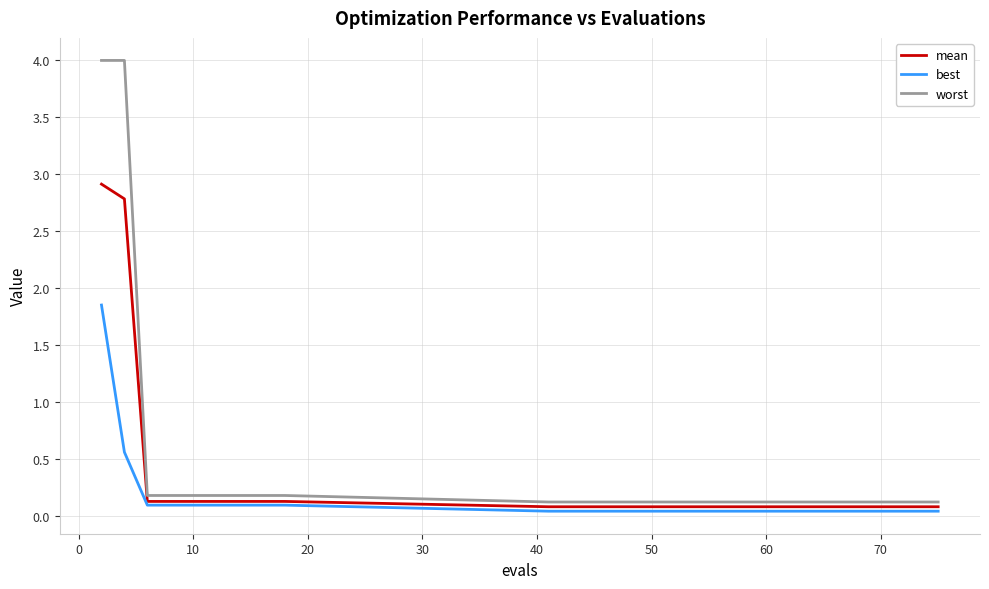

What is the maximum value for worst?

4.0